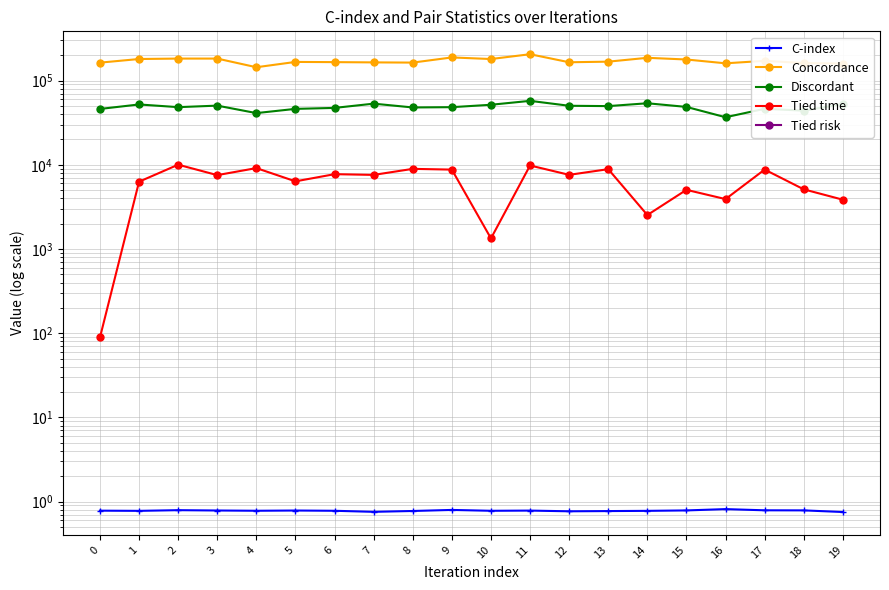

Reading left to right, transcribe all the data shown in this chart.

C-index: 0.8	0.8	0.8	0.8	0.8	0.8	0.8	0.8	0.8	0.8	0.8	0.8	0.8	0.8	0.8	0.8	0.8	0.8	0.8	0.8
Concordance: 163418.0	180496.0	182634.0	182617.0	144129.0	166658.0	165730.0	164573.0	163651.0	188466.0	180391.0	205747.0	165147.0	167894.0	186534.0	178060.0	160430.0	171740.0	161609.0	159202.0
Discordant: 46063.0	52083.0	48387.0	50442.0	41119.0	46162.0	47396.0	53240.0	47980.0	48354.0	51648.0	57469.0	50242.0	49777.0	53815.0	48690.0	36719.0	46254.0	43982.0	52542.0
Tied time: 89.0	6300.0	10030.0	7540.0	9138.0	6360.0	7738.0	7587.0	8948.0	8767.0	1336.0	9814.0	7599.0	8877.0	2531.0	5044.0	3913.0	8779.0	5111.0	3850.0
Tied risk: 0.0	0.0	0.0	0.0	0.0	0.0	0.0	0.0	0.0	0.0	0.0	0.0	0.0	0.0	0.0	0.0	0.0	0.0	0.0	0.0